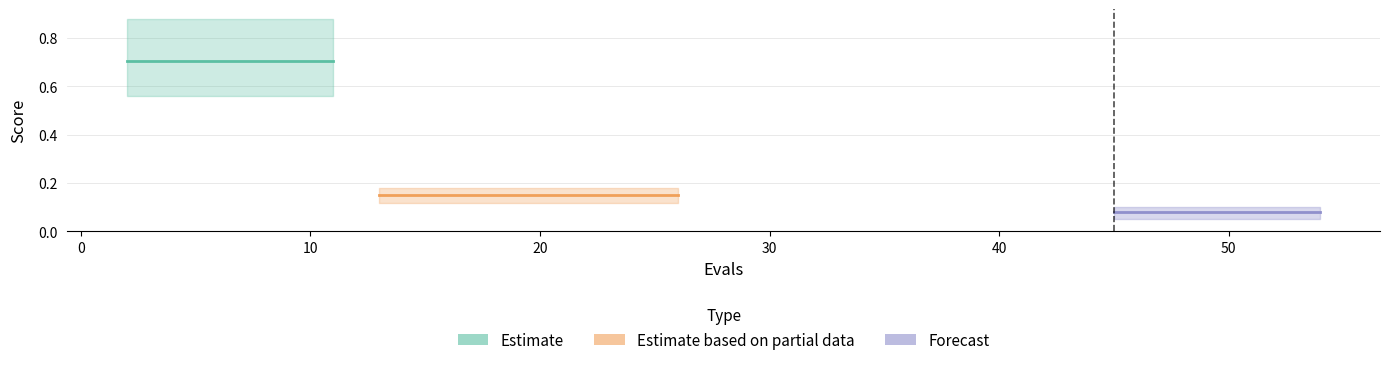

Reading right to left, list all the values displayed in this chart.

mean: 54=0.1	52=0.1	50=0.1	49=0.1	47=0.1	45=0.1	26=0.1	24=0.1	22=0.1	20=0.1	18=0.1	16=0.1	15=0.1	13=0.1	11=0.7	9=0.7	7=0.7	6=0.7	4=0.7	2=0.7
best: 54=0.1	52=0.1	50=0.1	49=0.1	47=0.1	45=0.1	26=0.1	24=0.1	22=0.1	20=0.1	18=0.1	16=0.1	15=0.1	13=0.1	11=0.6	9=0.6	7=0.6	6=0.6	4=0.6	2=0.6
worst: 54=0.1	52=0.1	50=0.1	49=0.1	47=0.1	45=0.1	26=0.2	24=0.2	22=0.2	20=0.2	18=0.2	16=0.2	15=0.2	13=0.2	11=0.9	9=0.9	7=0.9	6=0.9	4=0.9	2=0.9